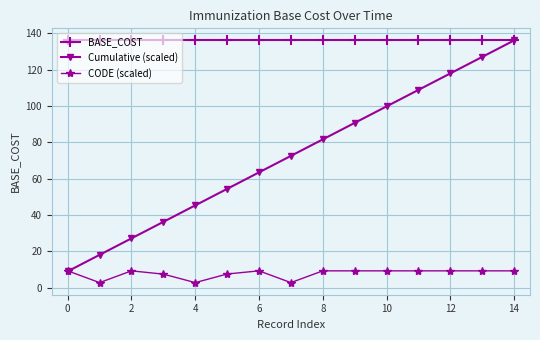

How many data points in CODE (scaled) are less than 9?

5